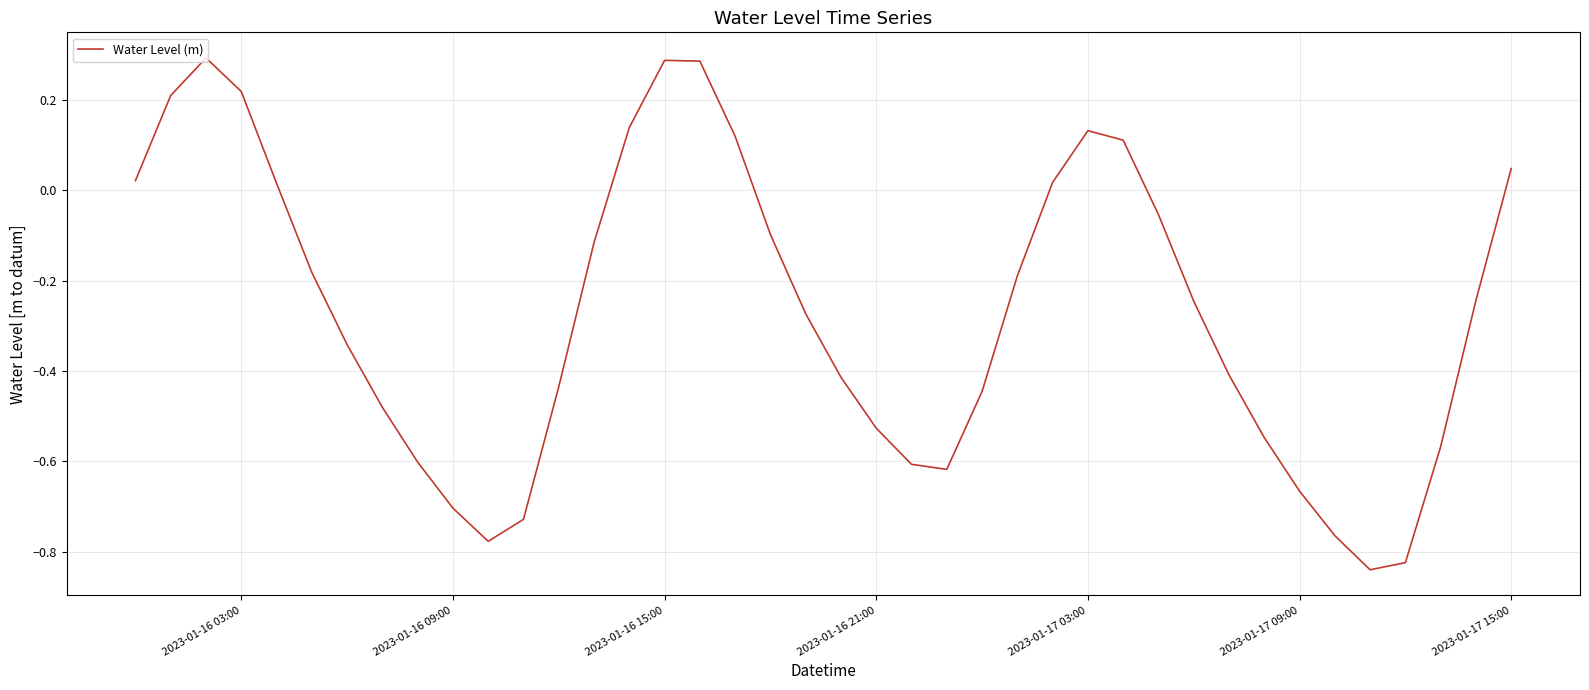

What is the difference between the maximum and minimum values?

1.1